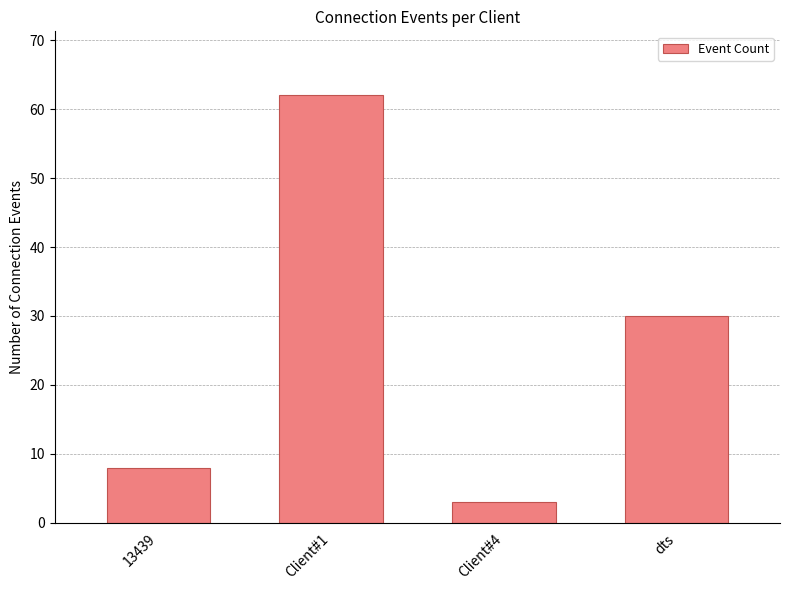

Which label corresponds to the smallest value in the chart?

Client#4